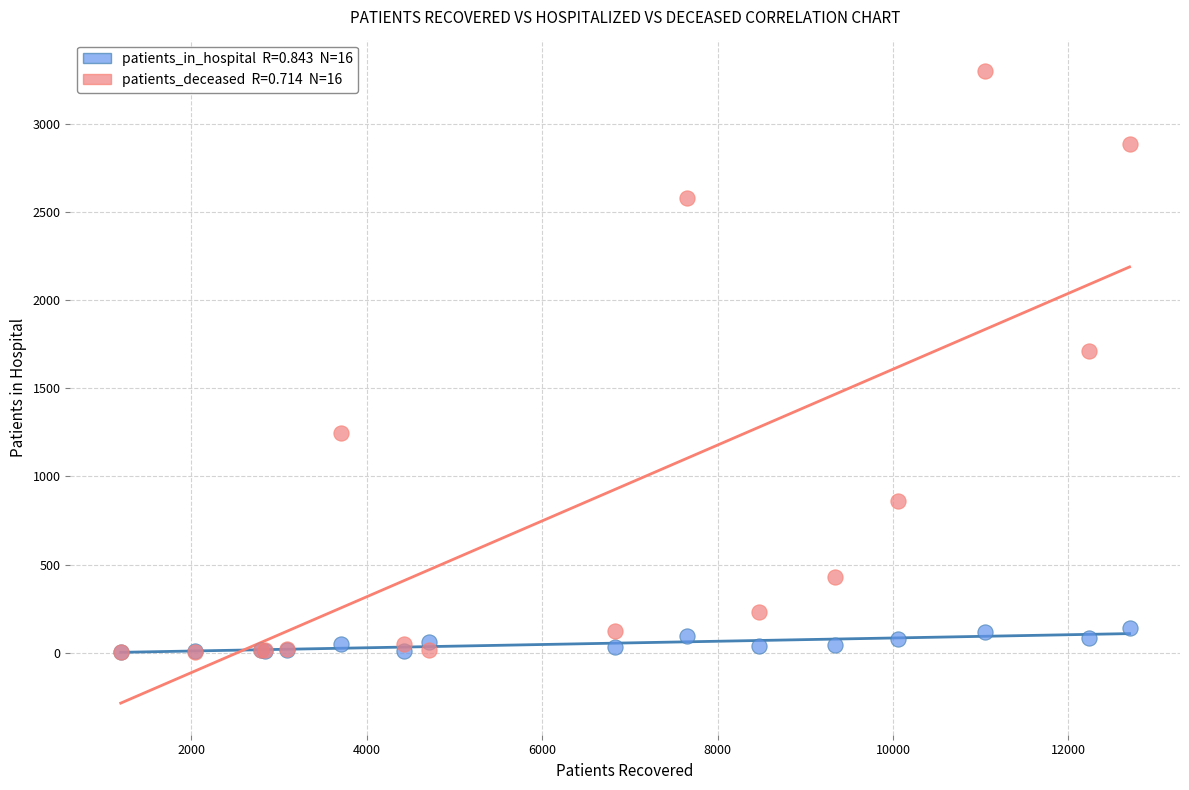

Across all series, what Y value is closest to 1650?

1710